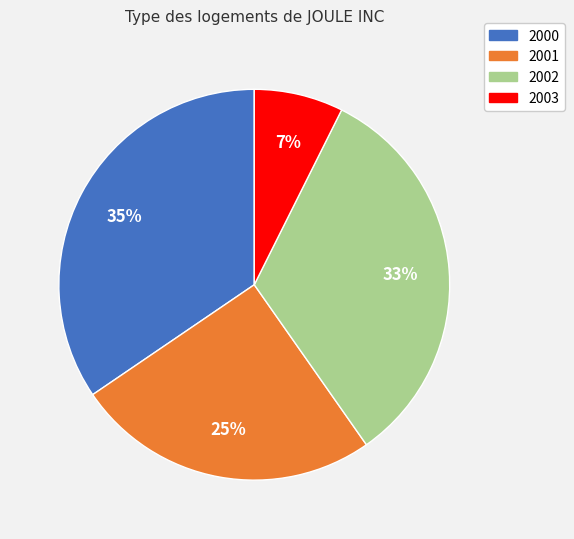

How many segments does this pie chart have?

4